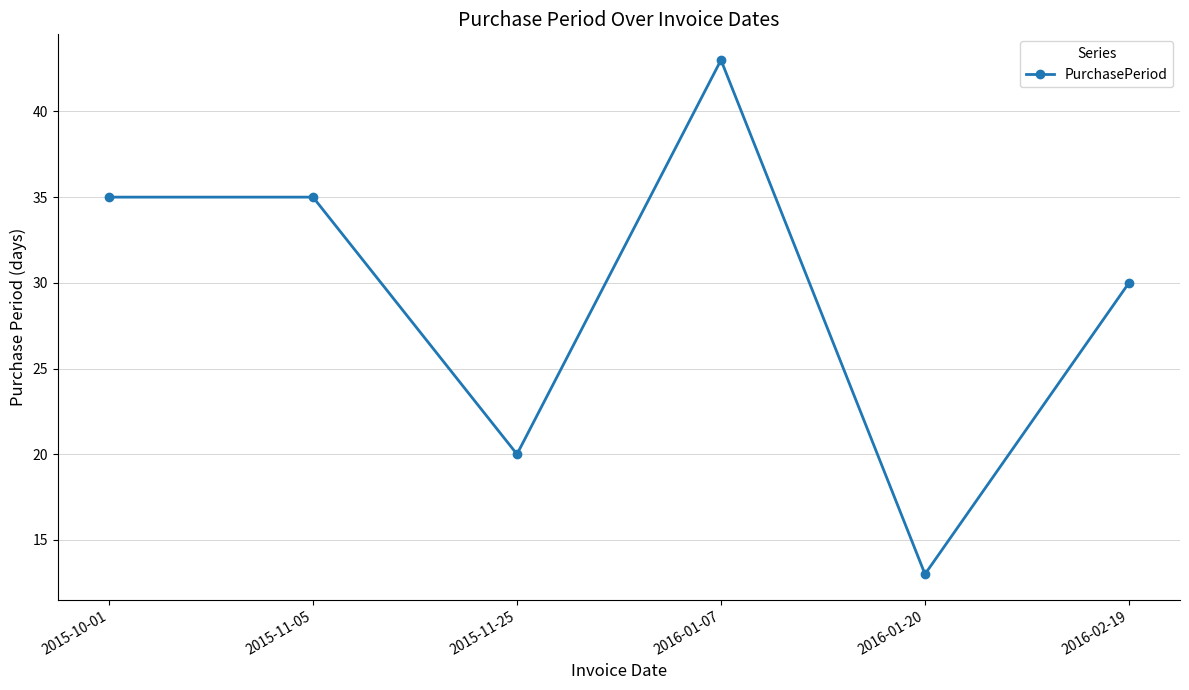

Reading left to right, extract all data points from this chart.

2015-10-01=35	2015-11-05=35	2015-11-25=20	2016-01-07=43	2016-01-20=13	2016-02-19=30